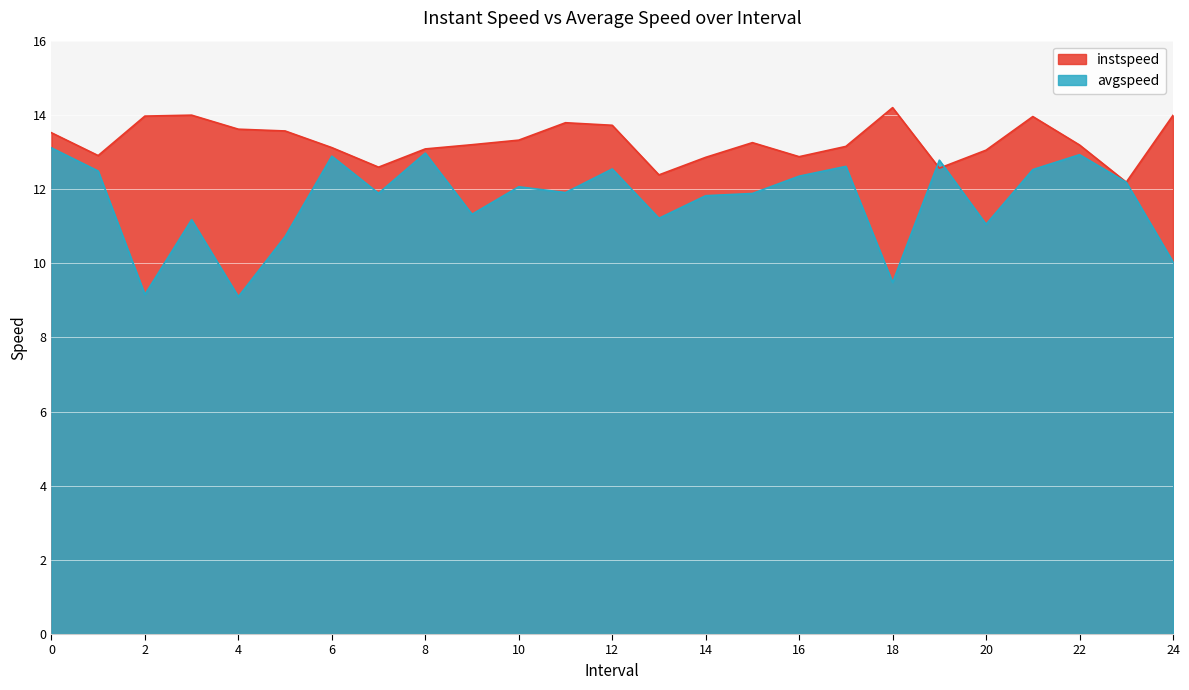

Which has a higher value, 18 or 5?

18